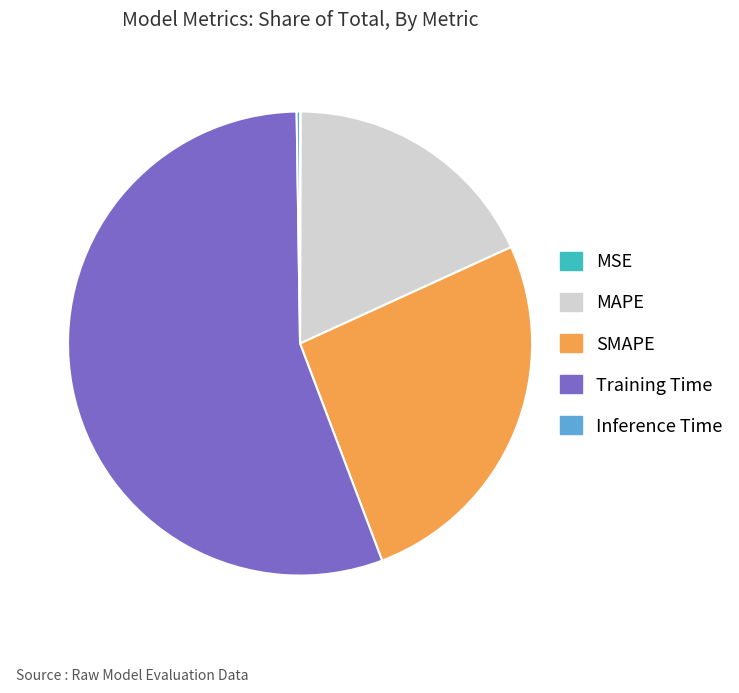

Which category has the biggest portion of the pie?

Training Time